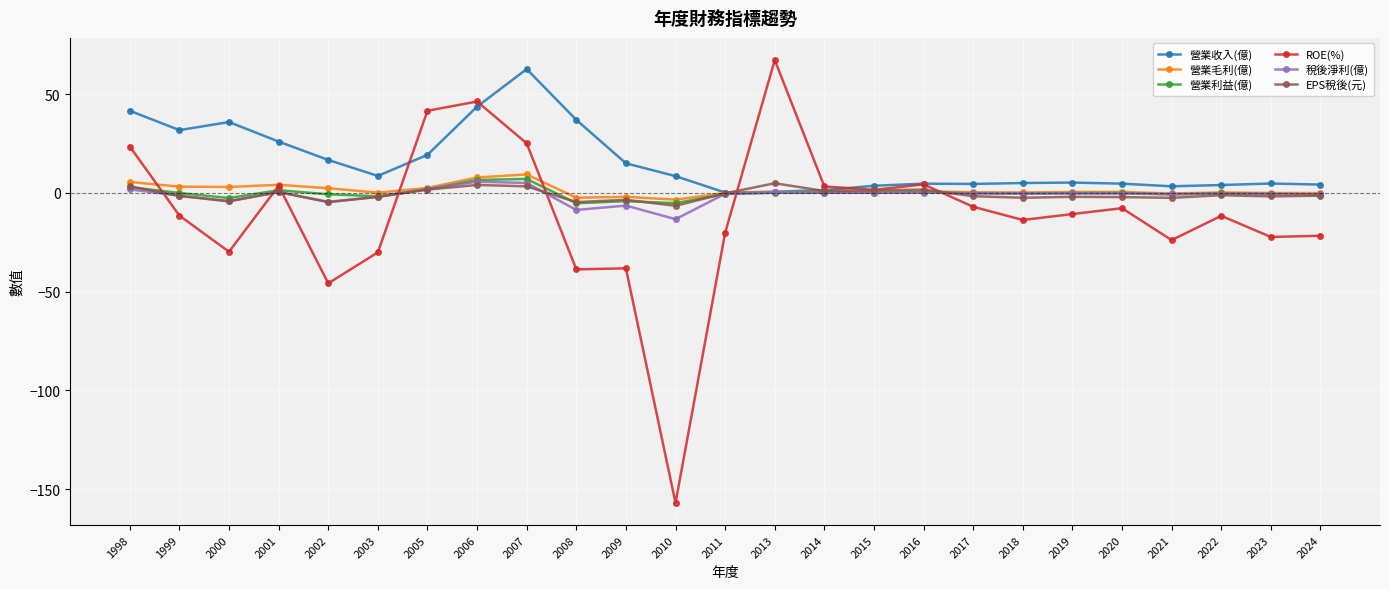

What is the total value across all series at 2009?

-39.3